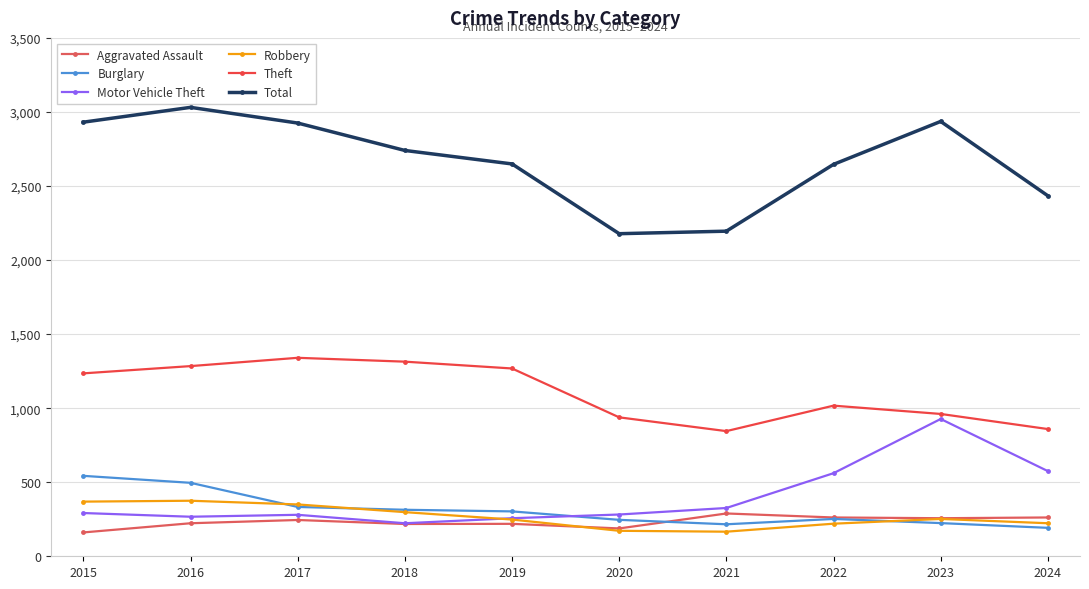

Which series changed the most between 2018 and 2023?

Motor Vehicle Theft